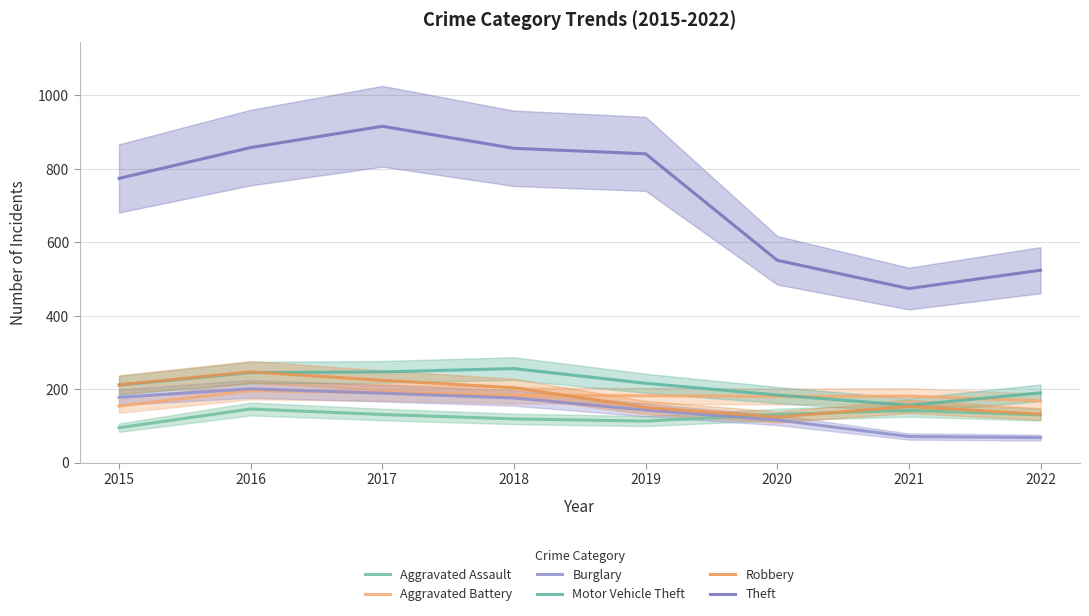

The Motor Vehicle Theft series shows 216 at 2019. True or false?

True